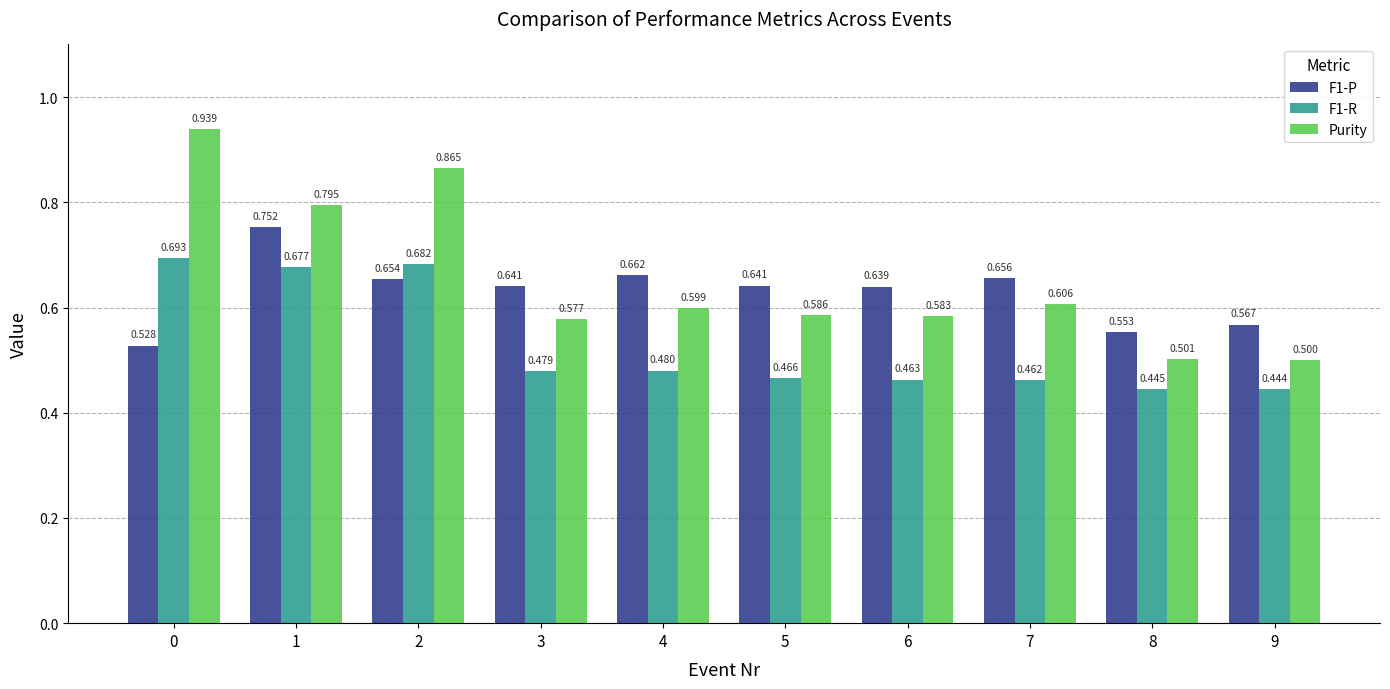

Which series has the largest total across all categories?

Purity